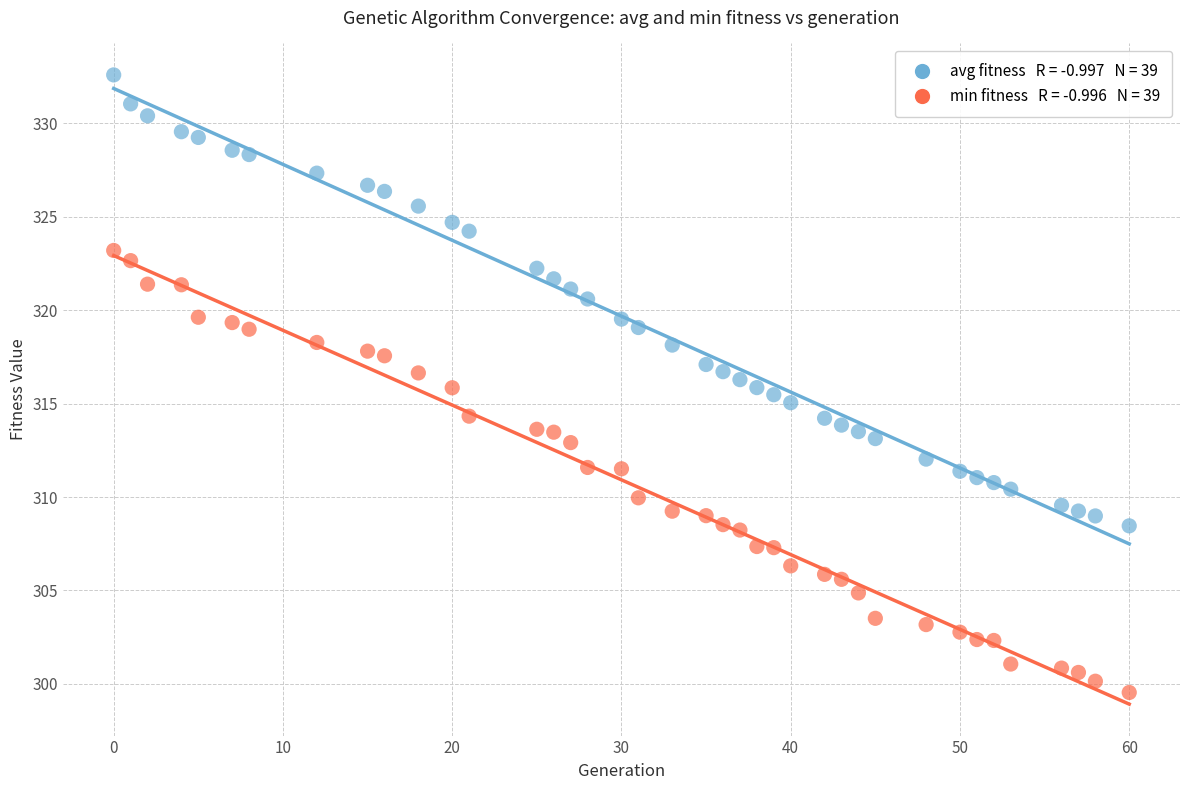

Across all data points, what is the range of Y values (max minus min)?

33.1